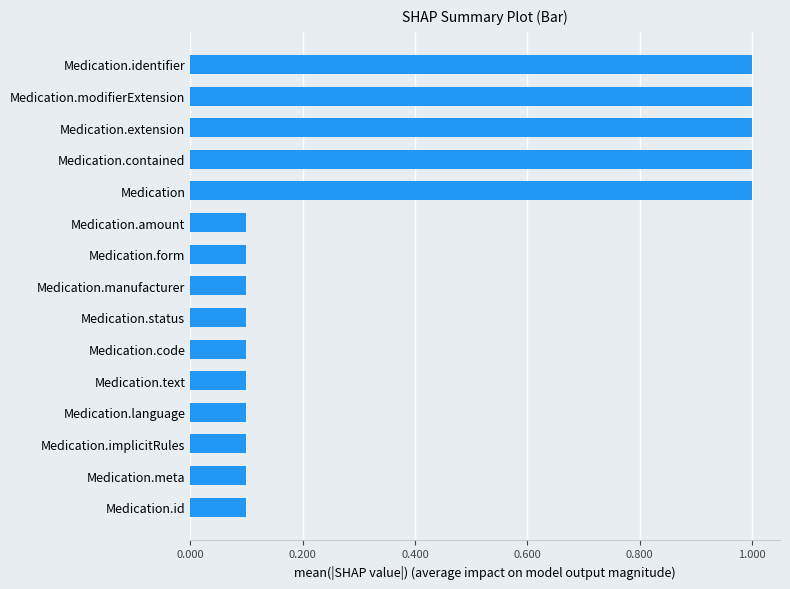

What is the maximum value shown in the chart?

1.0